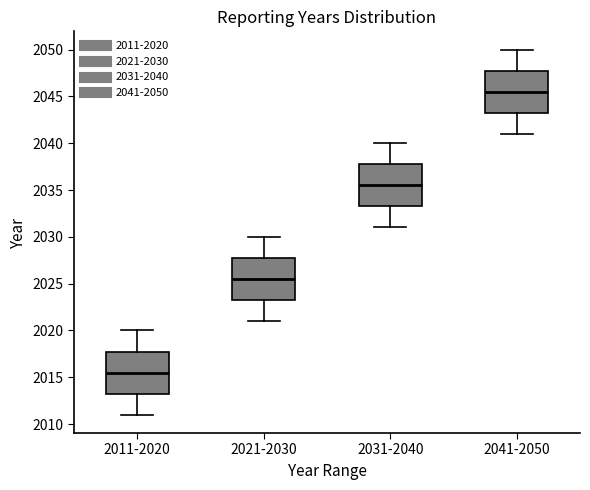

Reading left to right, transcribe this box plot: for each box, give where its median line is, the range the box spans, and where its two whiskers end, as read against the y-axis. The values are not printed on the chart, so give them approximately, as read against the axis.

2011-2020: median 2015.5, box 2013.5 to 2018.0, whiskers 2011.0 to 2020.0
2021-2030: median 2025.5, box 2023.5 to 2028.0, whiskers 2021.0 to 2030.0
2031-2040: median 2035.5, box 2033.5 to 2038.0, whiskers 2031.0 to 2040.0
2041-2050: median 2045.5, box 2043.5 to 2048.0, whiskers 2041.0 to 2050.0